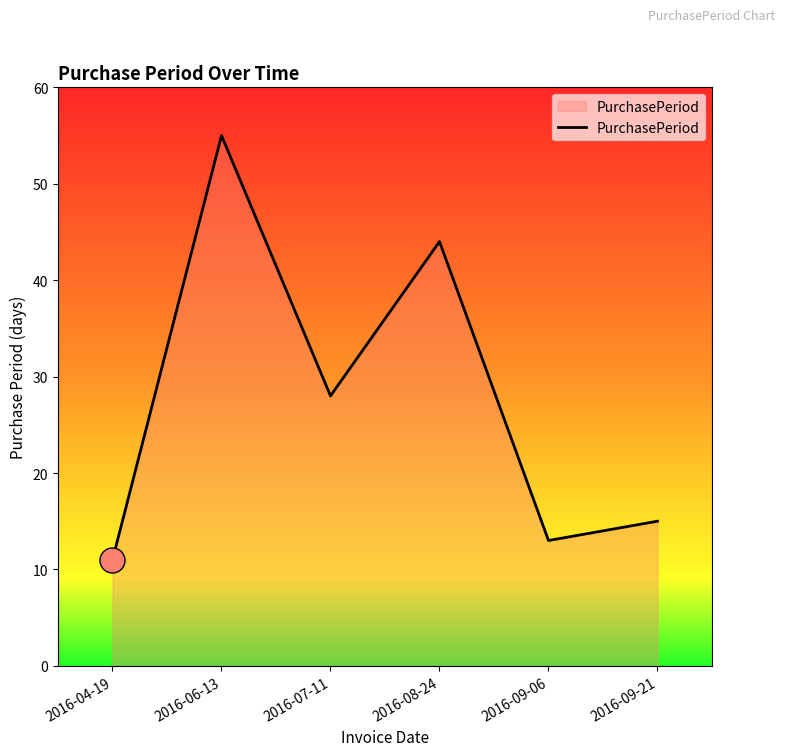

What is the difference between the second highest and minimum values?

33